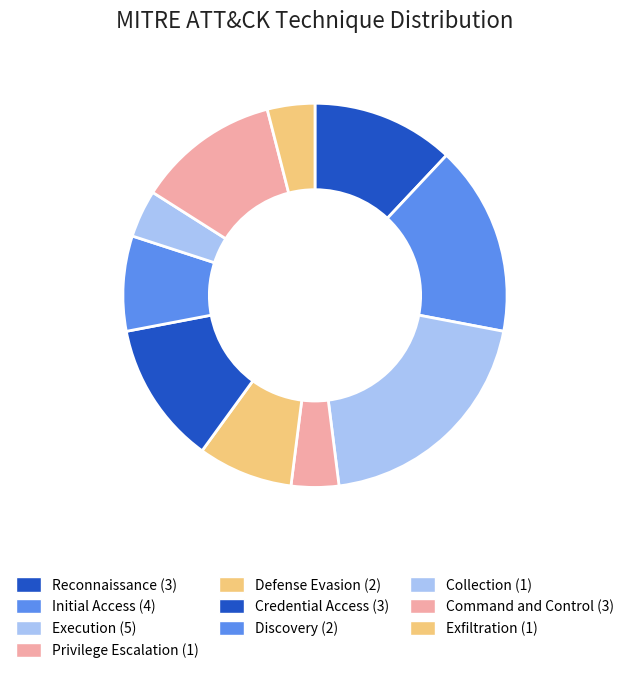

How many segments does this pie chart have?

10